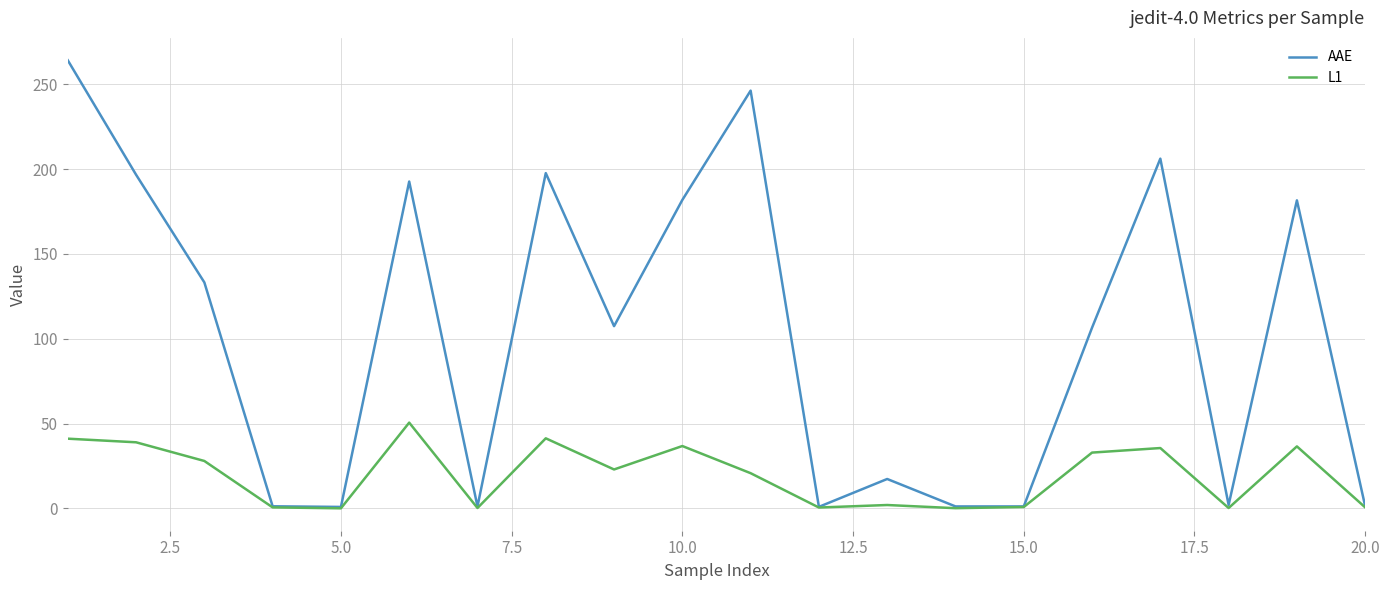

Rank the series by their maximum value, from highest to lowest.

AAE, L1